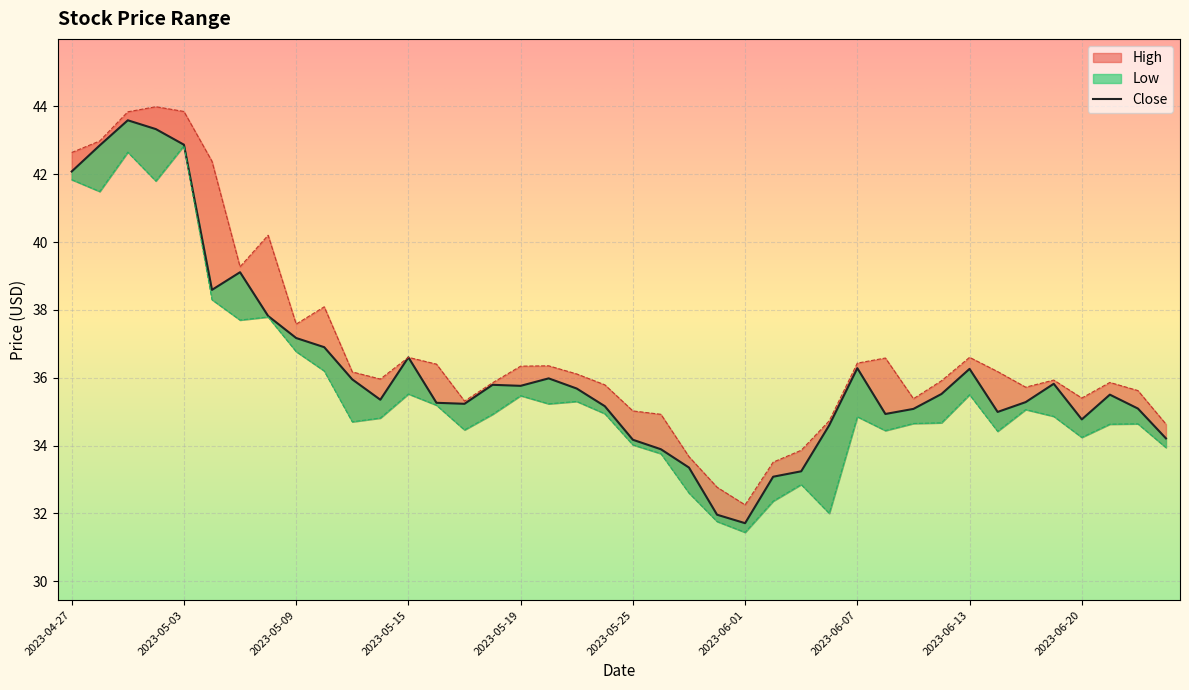

The value of Close at 2023-06-16 is 35.8. True or false?

True